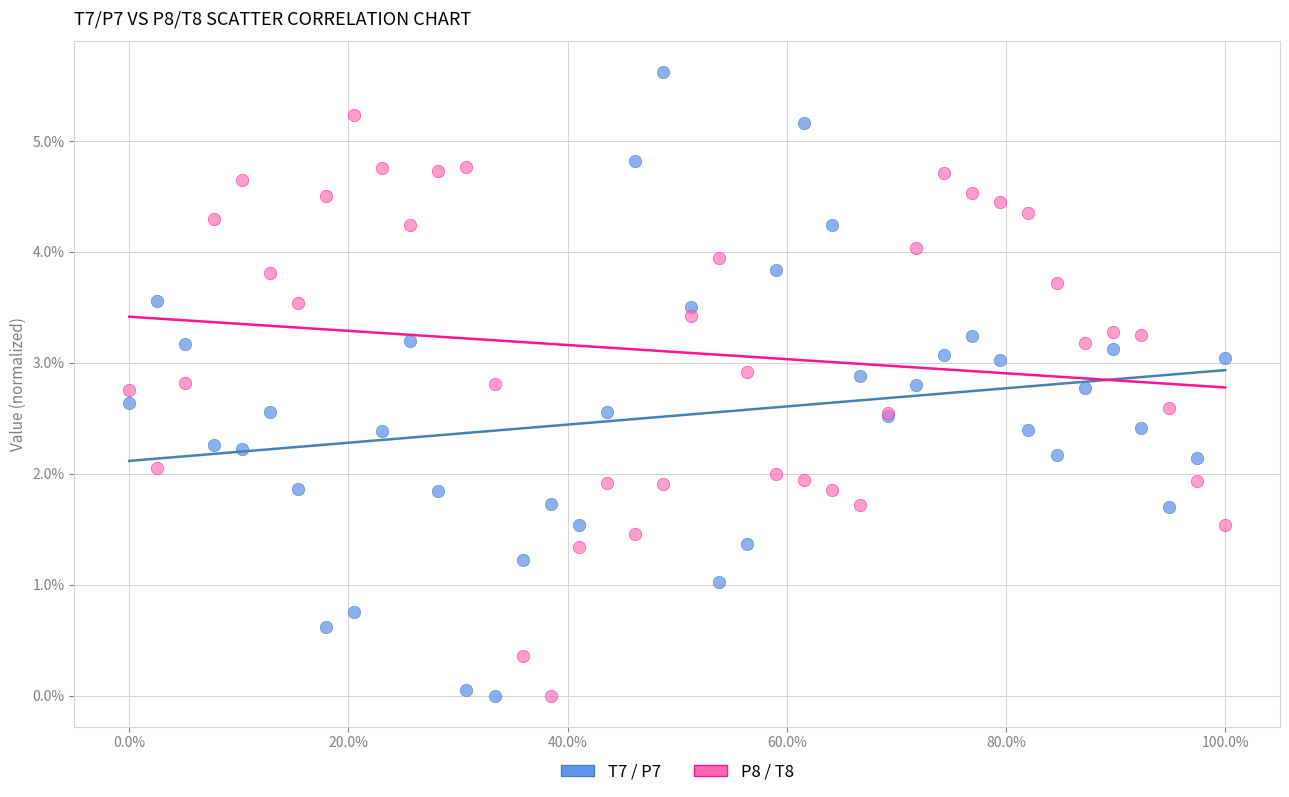

Which series has the largest Y range (max minus min)?

T7 / P7